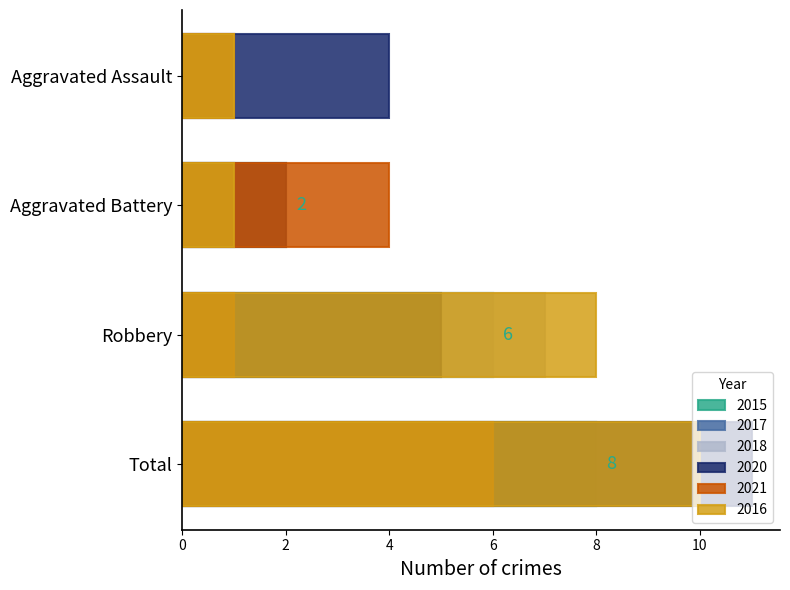

How many groups of bars are there?

4